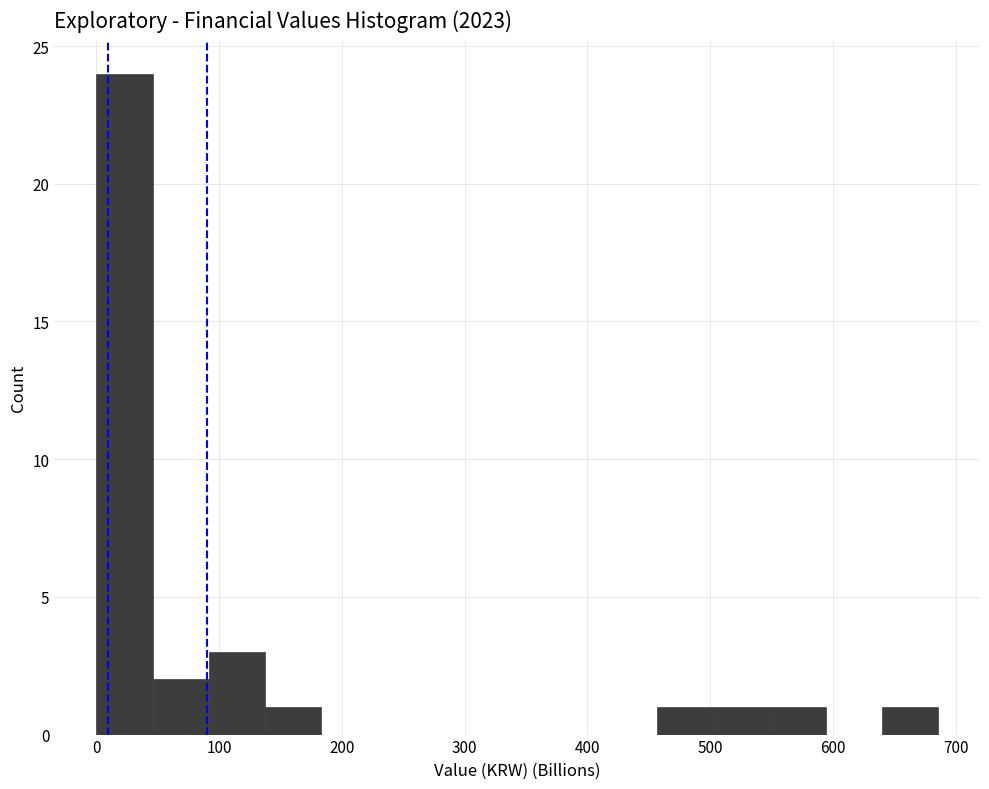

Reading left to right, transcribe this chart: for each bar, give the range it covers on the x-axis and its height. Neither the bar edges nor the heights are printed on the chart, so give them approximately, as read against the axes.

0 to 50: 24
50 to 90: 2
90 to 140: 3
140 to 180: 1
180 to 230: 0
230 to 270: 0
270 to 320: 0
320 to 370: 0
370 to 410: 0
410 to 460: 0
460 to 500: 1
500 to 550: 1
550 to 590: 1
590 to 640: 0
640 to 690: 1